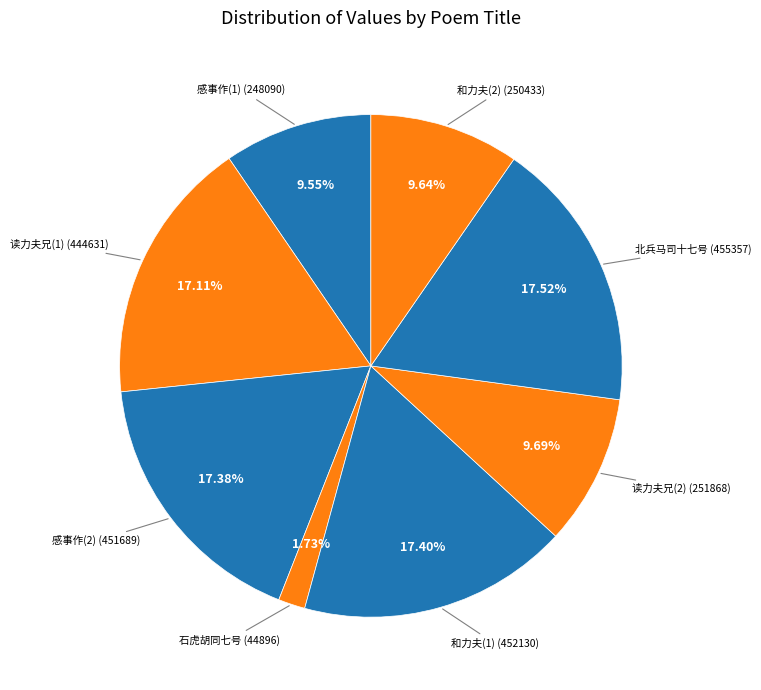

Count the number of slices in the pie.

8